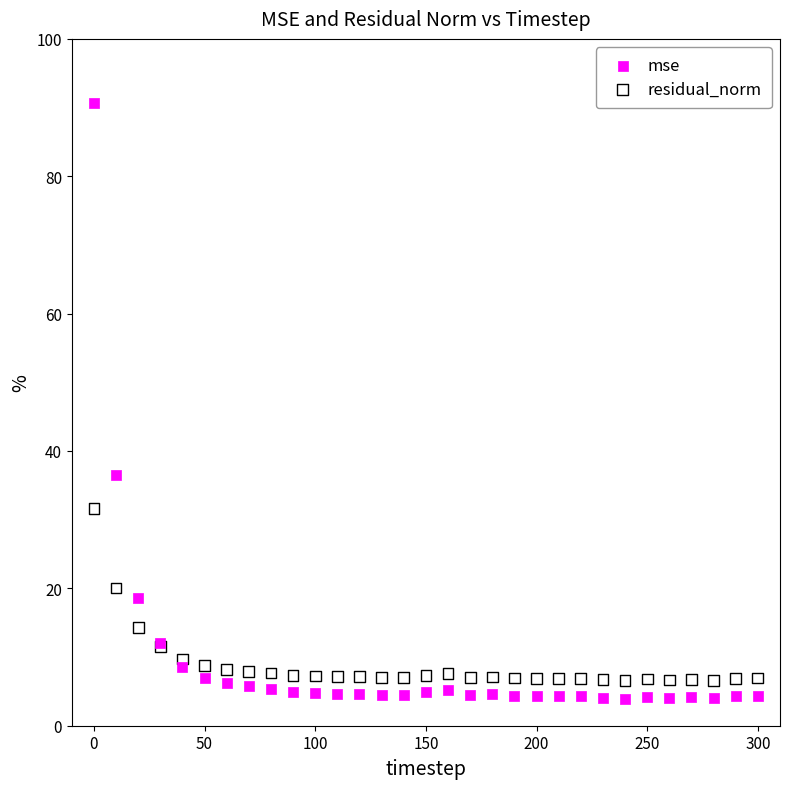

What is the X range (max minus min) for the scatter plot?

300.0